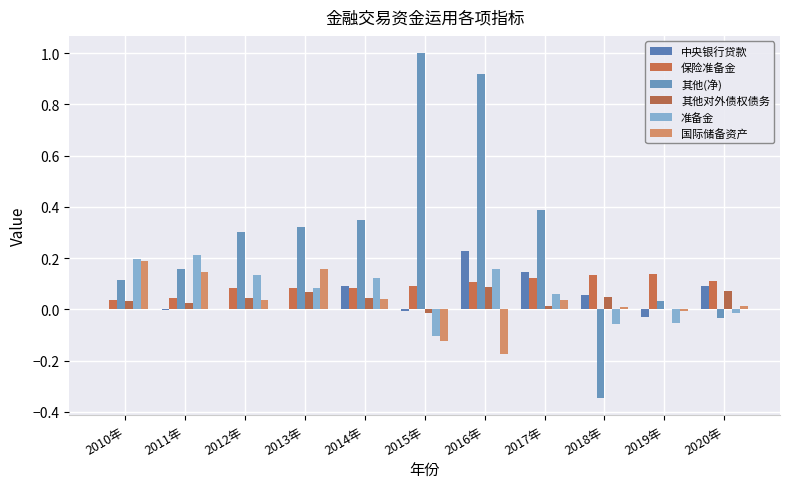

What is the difference between the highest and lowest values at 2010年?

0.2